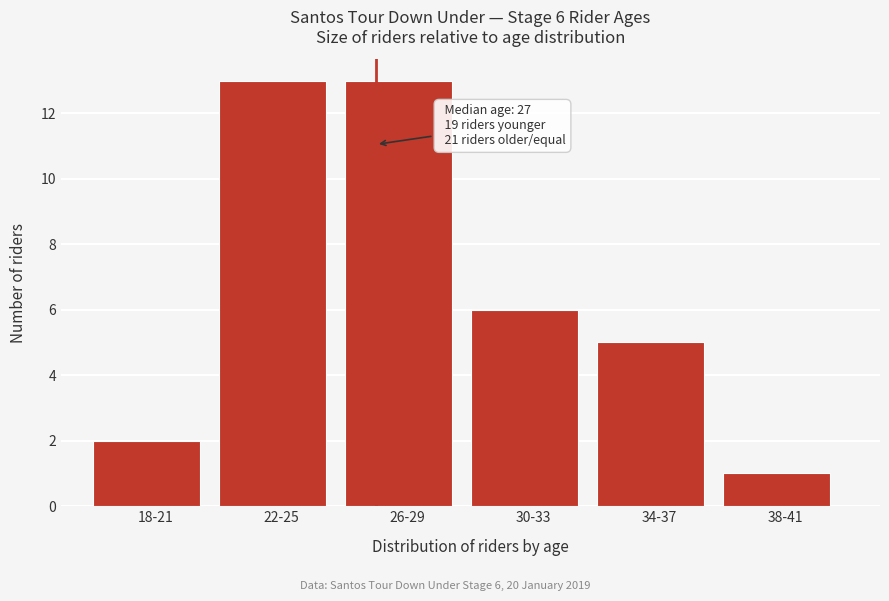

Reading left to right, what are all the values shown in this chart?

2	13	13	6	5	1